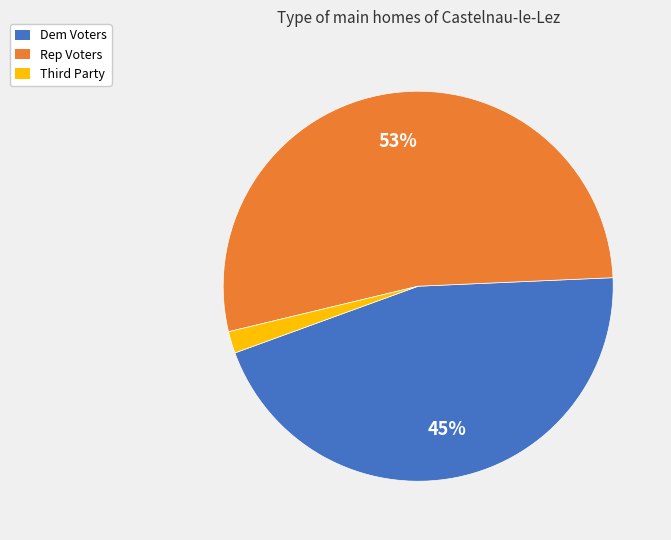

To the nearest percent, what is the average slice percentage?

33%